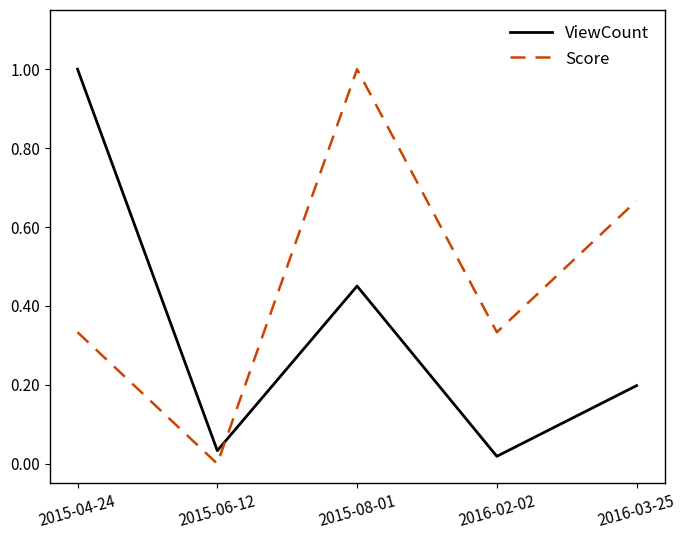

After their last crossing, which series has the higher values: ViewCount or Score?

Score